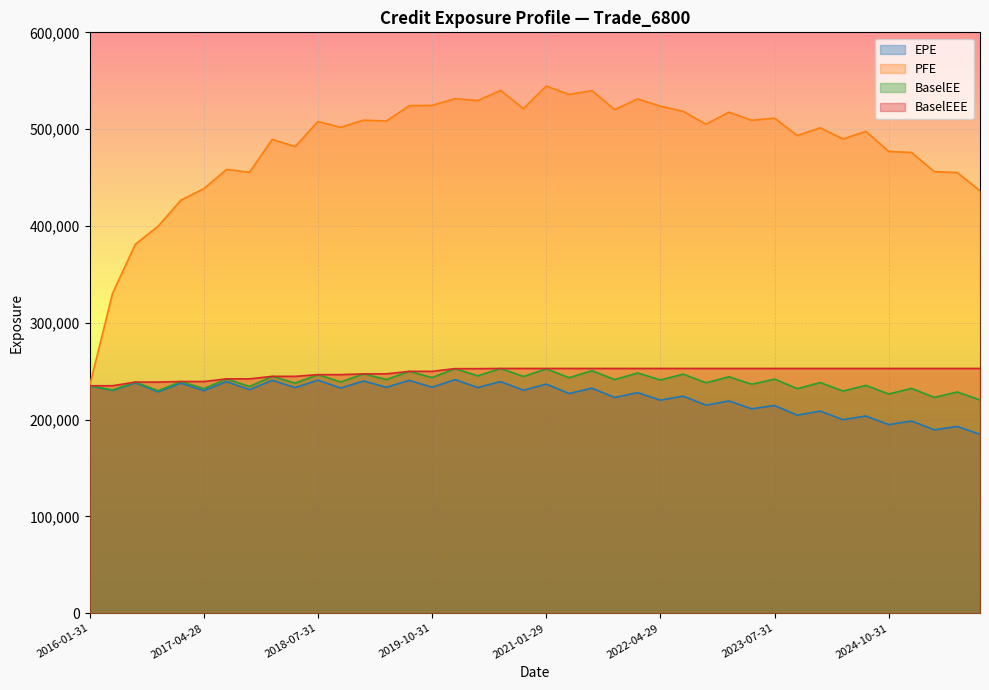

Read the PFE value at 2018-01-31.

489488